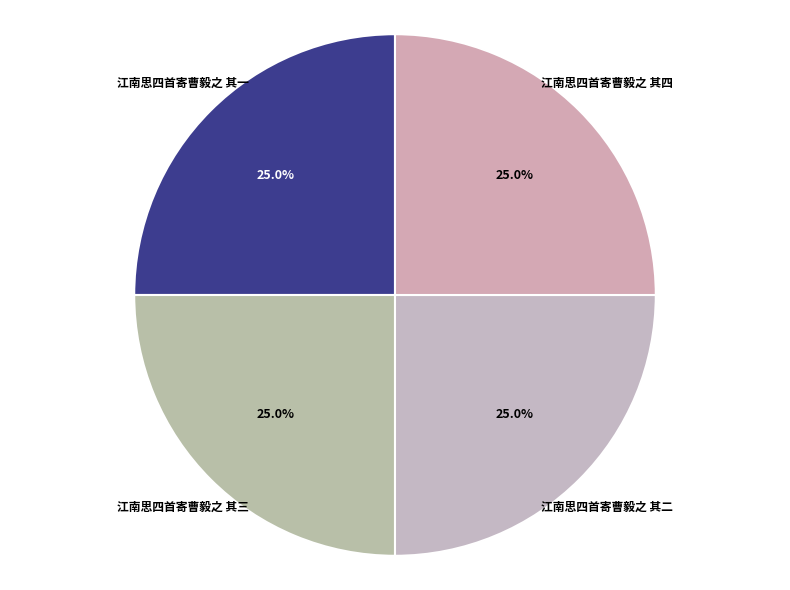

What portion of the pie excludes 江南思四首寄曹毅之 其三?

75.0%